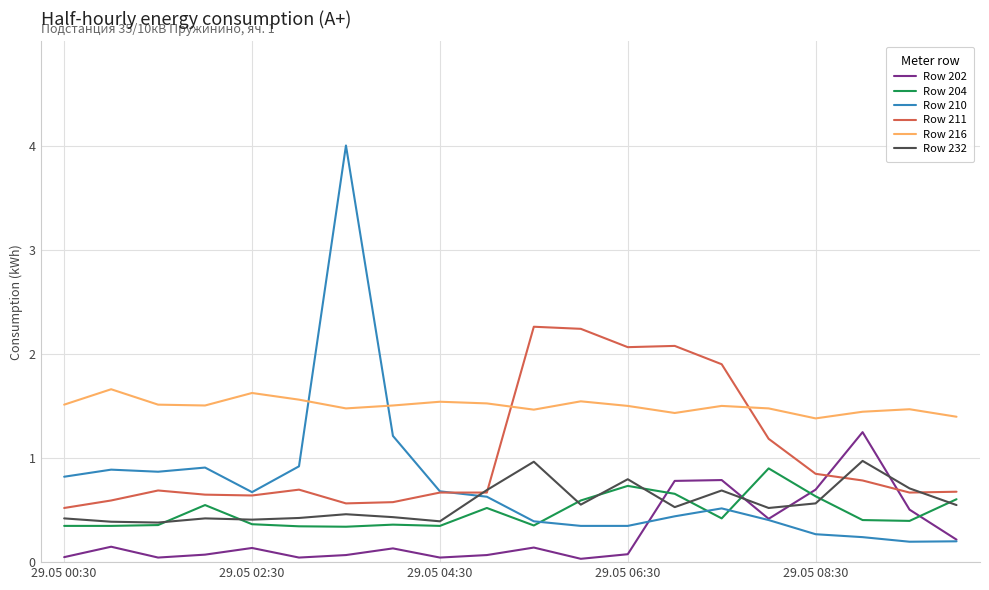

Which series has the largest total across all categories?

Row 216